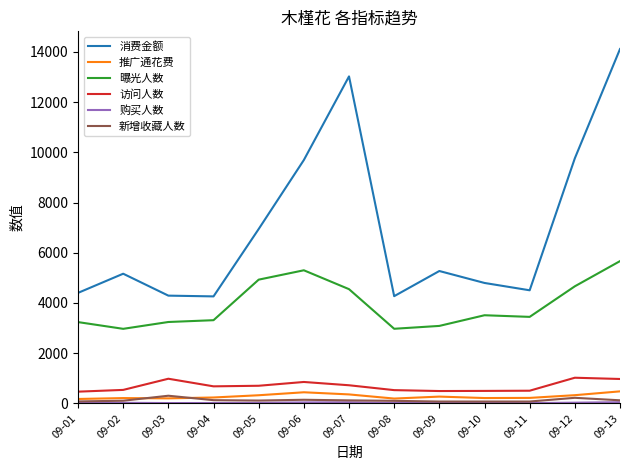

What is the maximum value shown in the chart?

14116.0